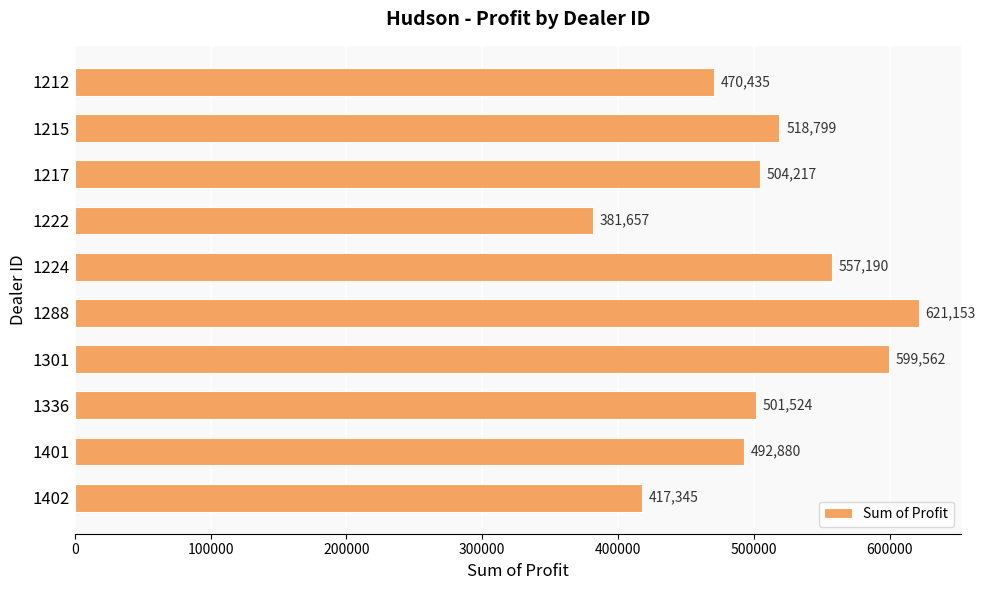

What is the difference between the maximum and second lowest values?

203808.0